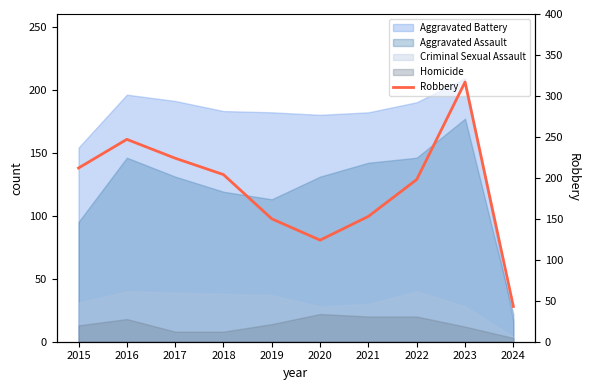

Reading left to right, what are all the values shown in this chart?

212	247	224	204	150	124	153	198	317	43